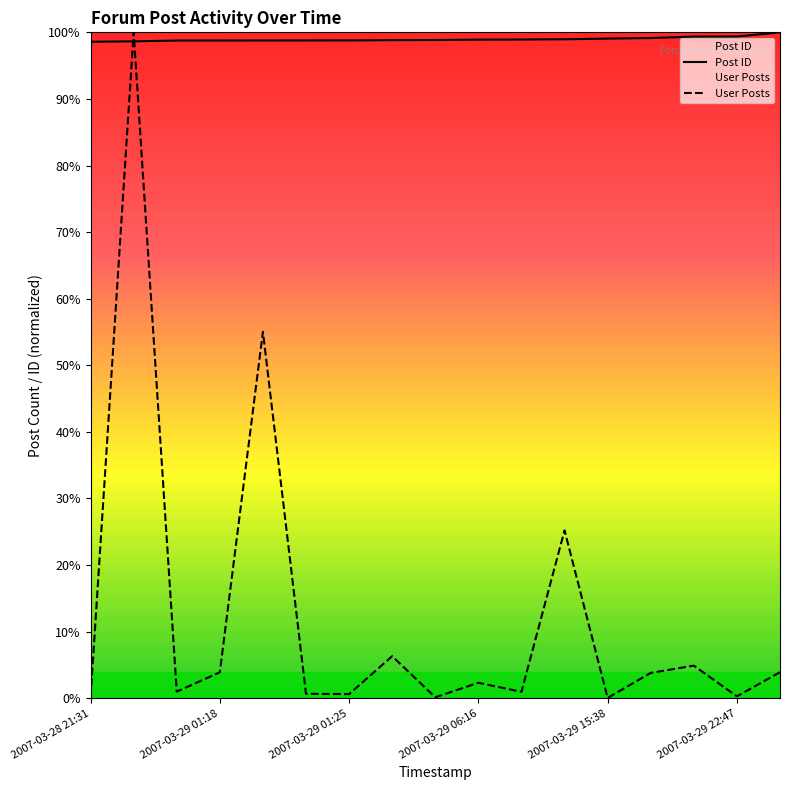

List the series in order of their peak value, lowest first.

Post ID, User Posts